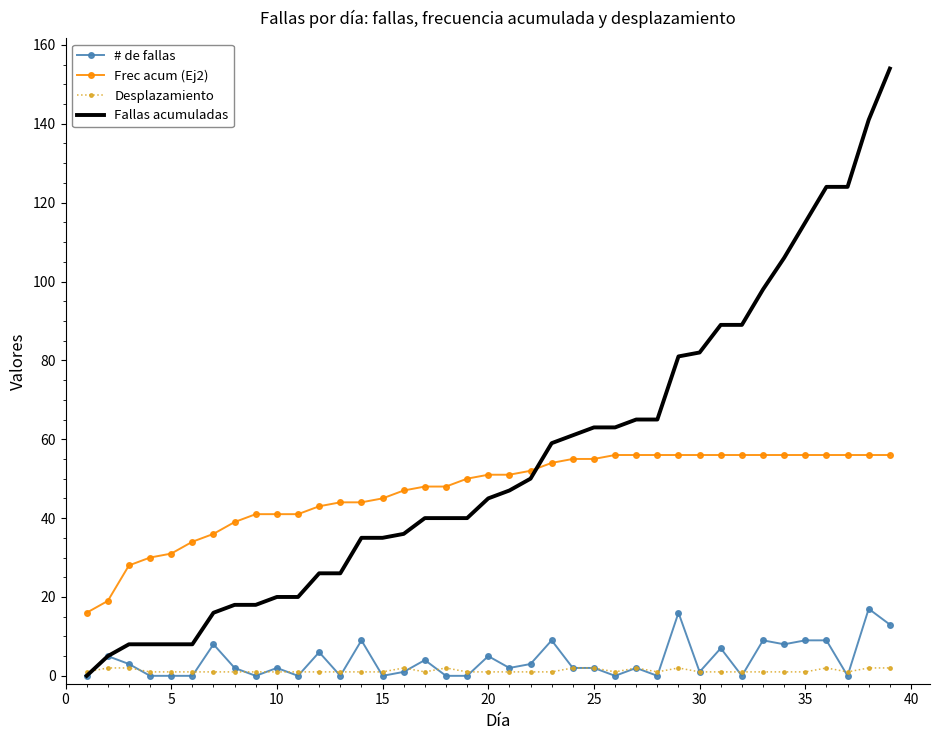

Which series has the largest total across all categories?

Fallas acumuladas